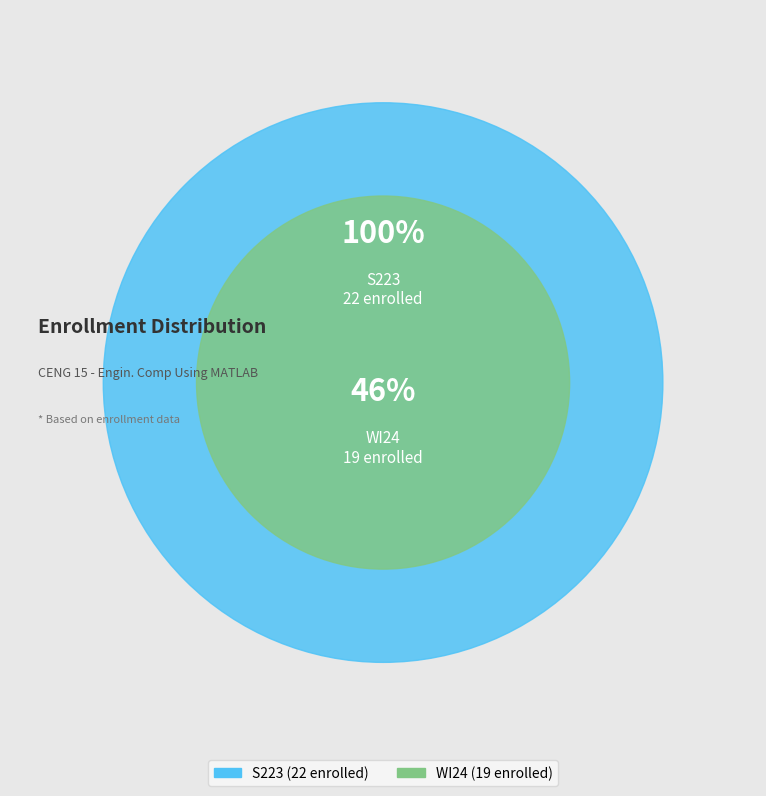

Combined, what portion of the pie is WI24 and S223?

100.0%